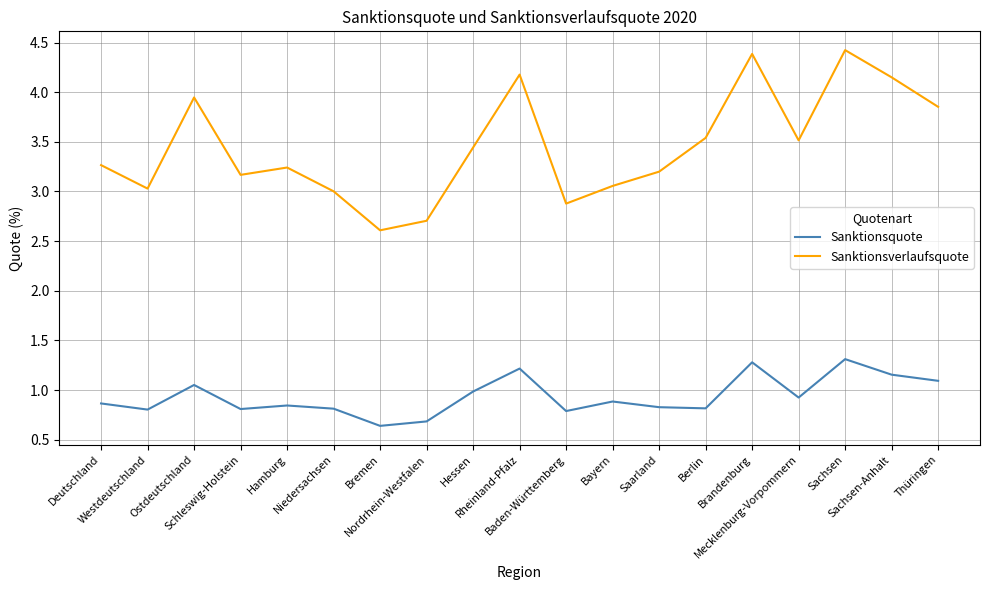

True or false: Sanktionsquote has a value of 0.8 at Hamburg.

True